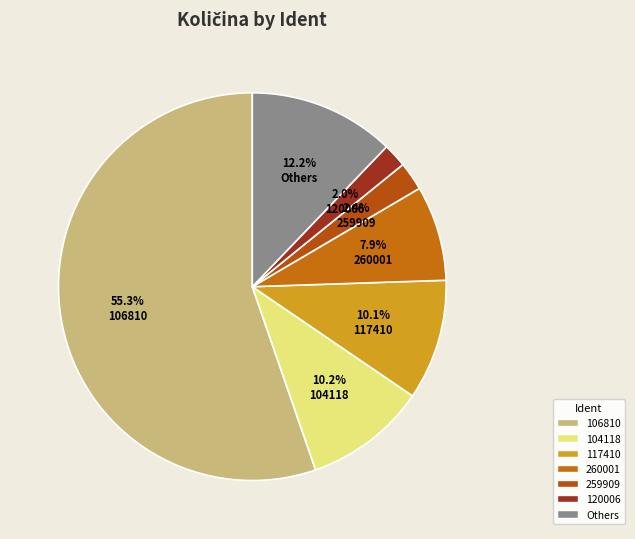

Is there a majority slice in this chart?

Yes